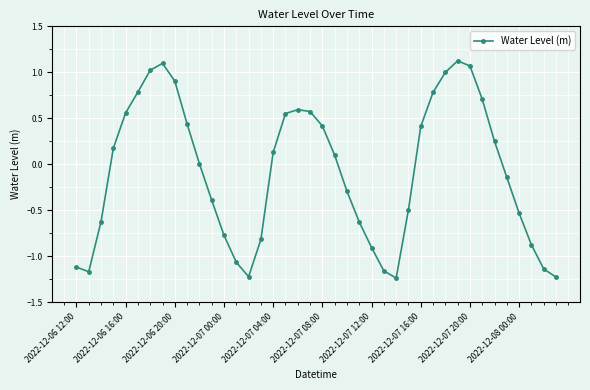

How many data points does each series have?

40